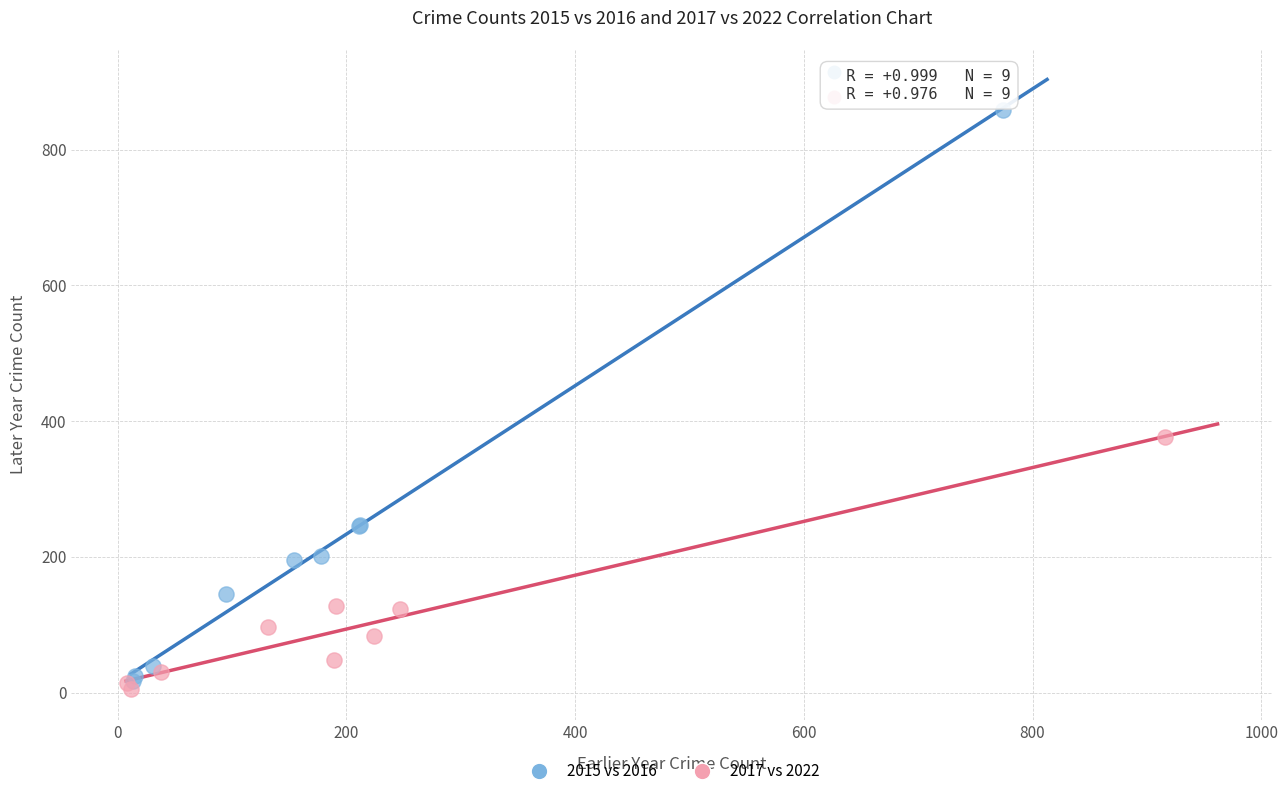

Which series reaches the minimum Y coordinate?

2017 vs 2022